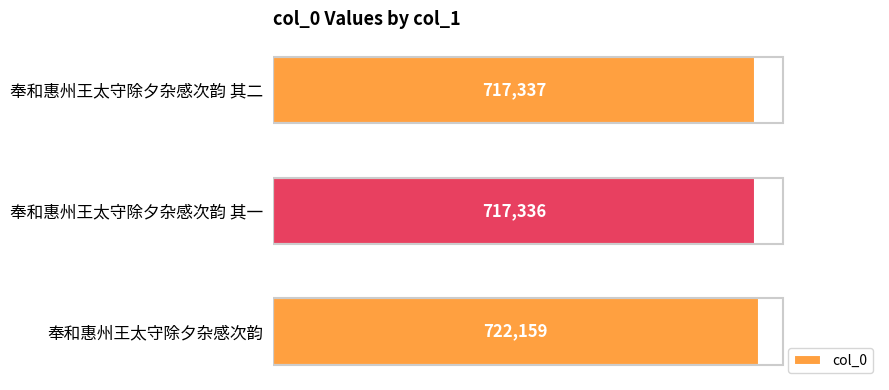

Rank the categories by value from lowest to highest.

奉和惠州王太守除夕杂感次韵 其一, 奉和惠州王太守除夕杂感次韵 其二, 奉和惠州王太守除夕杂感次韵